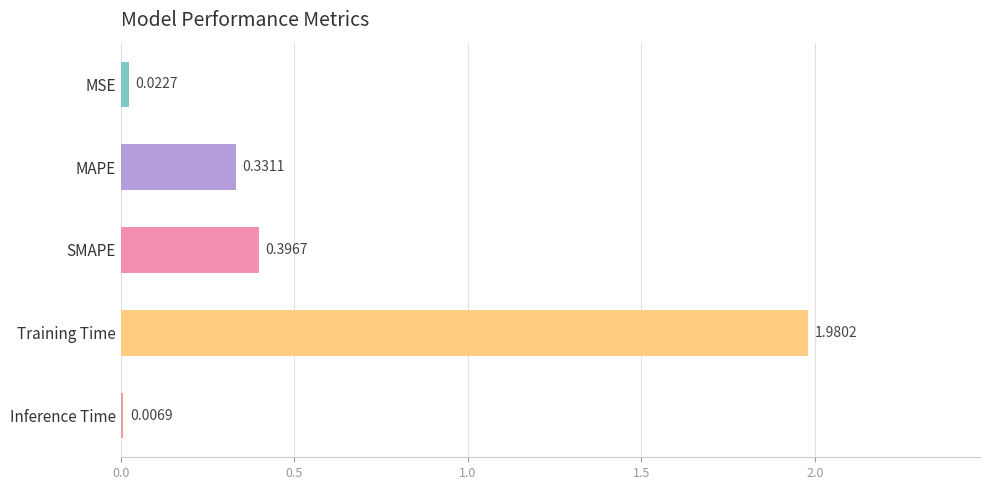

At which label is the value closest to 0?

Inference Time